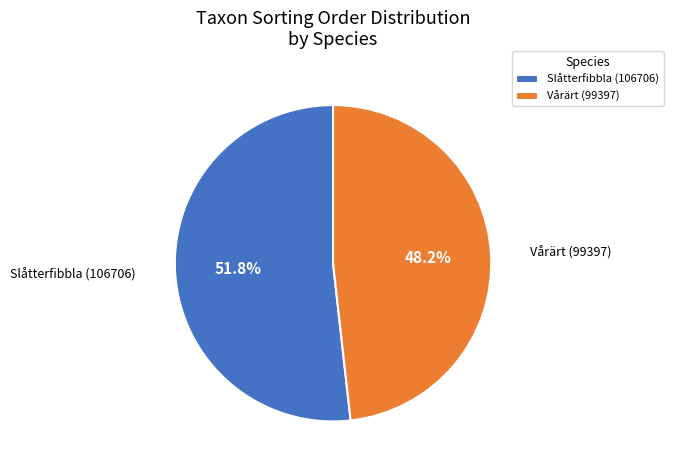

The Slåtterfibbla (106706) slice represents 52% of the pie. True or false?

True